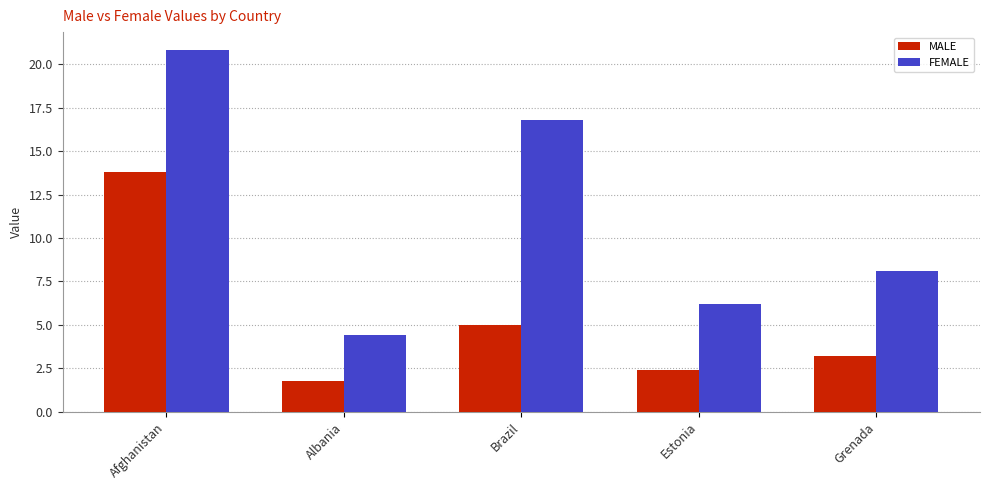

Which series has the largest total across all categories?

FEMALE